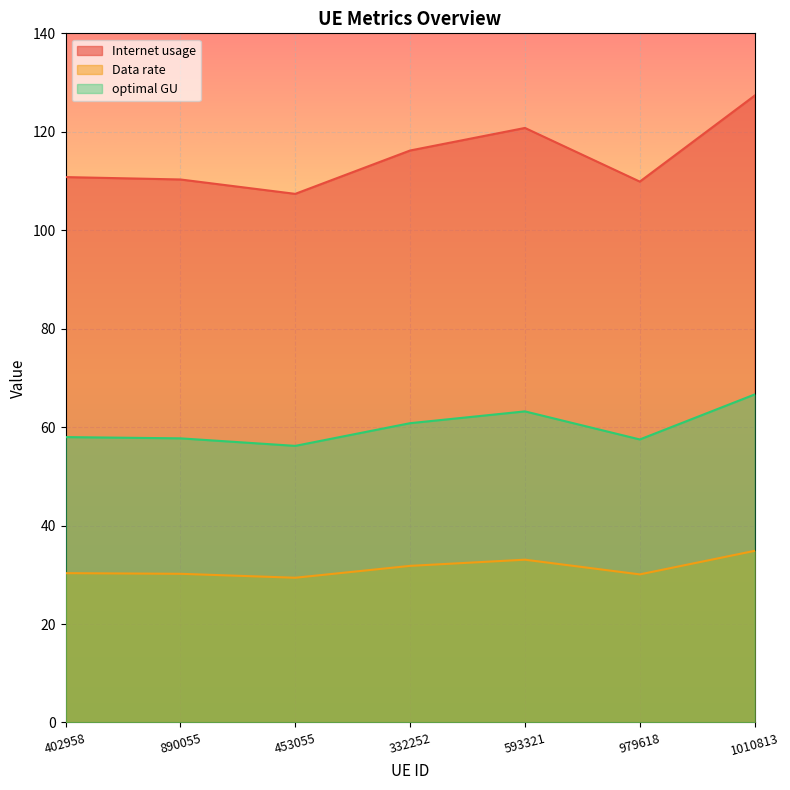

What are all the series names shown in the legend?

Internet usage, Data rate, optimal GU